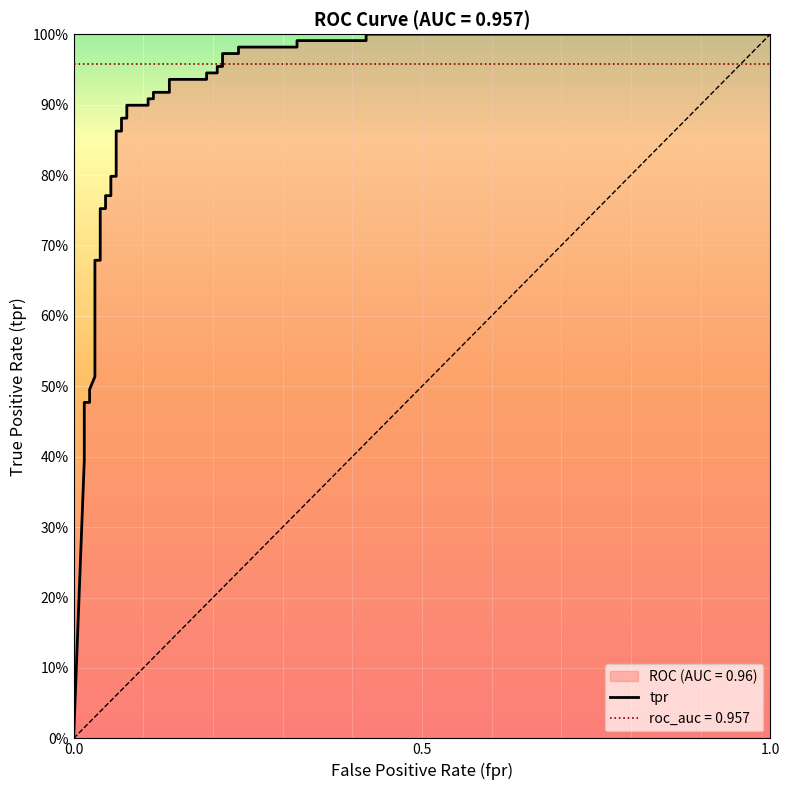

What is the greatest value displayed?

1.0